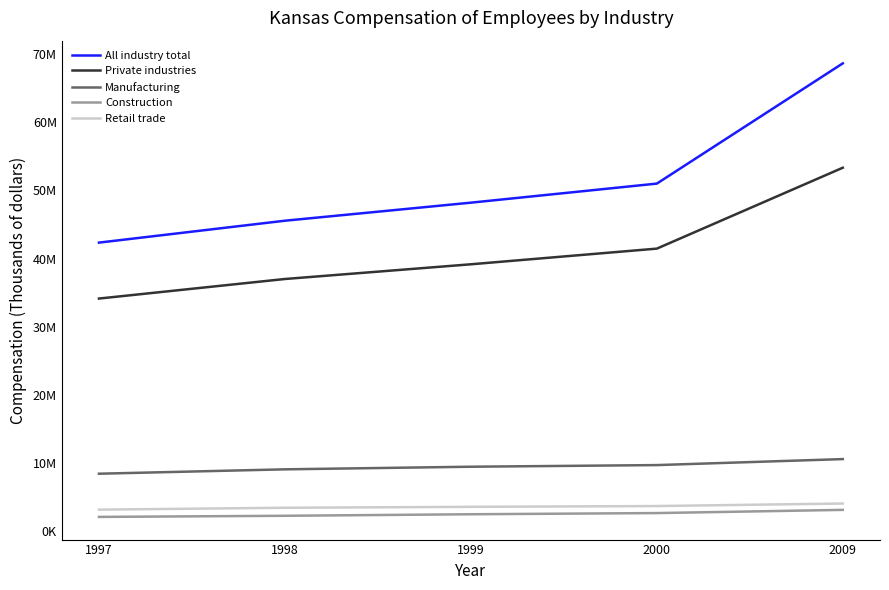

Is it true that Manufacturing equals 15573804 at 2000?

False